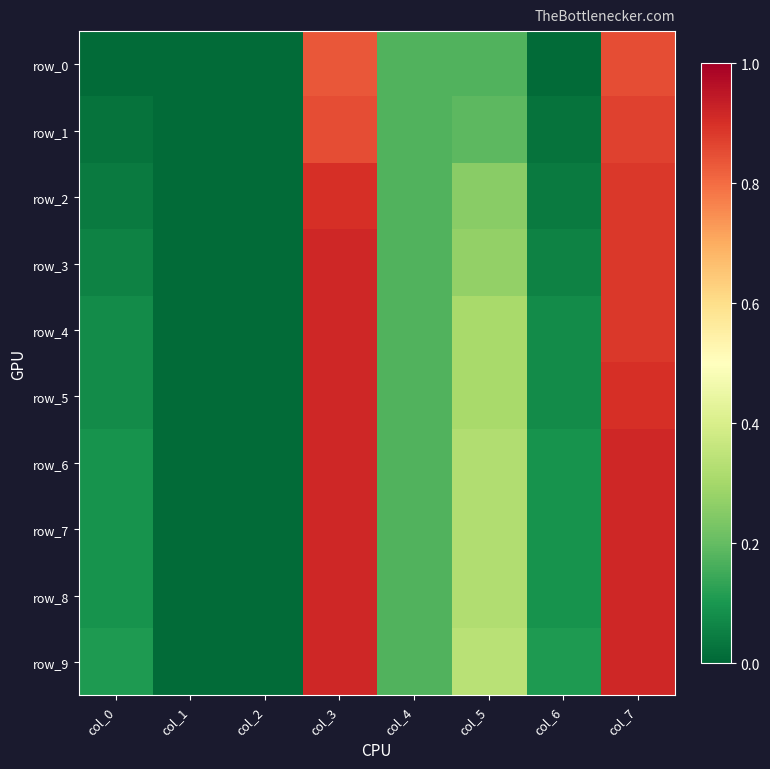

True or false: row_9 has a value of 0.3 at col_4.

False